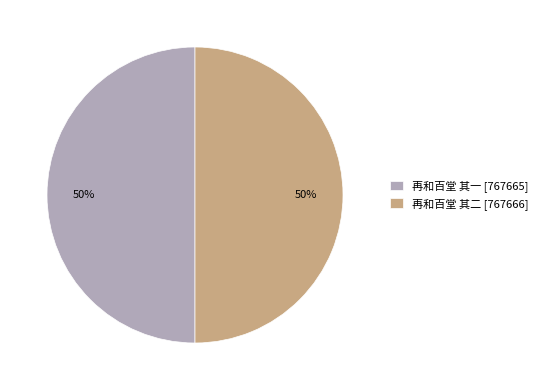

To the nearest percent, what is the average slice percentage?

50%